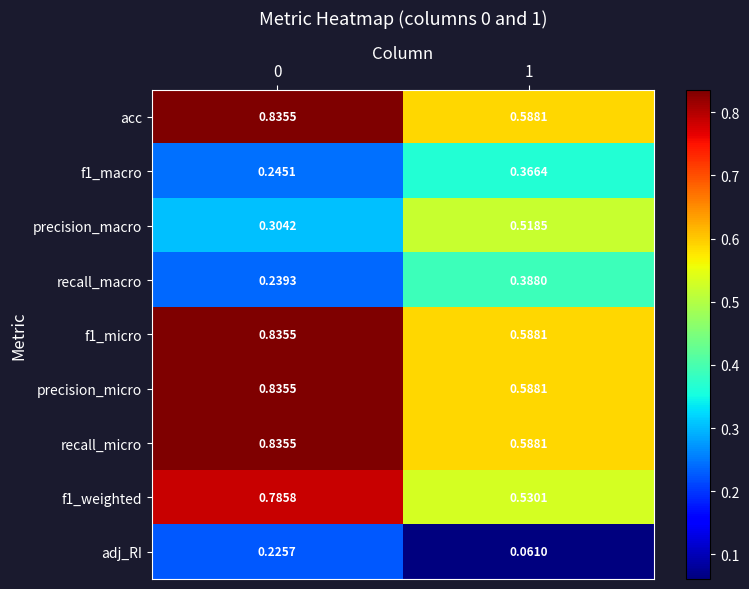

What is the total value across all series at 1?

4.2